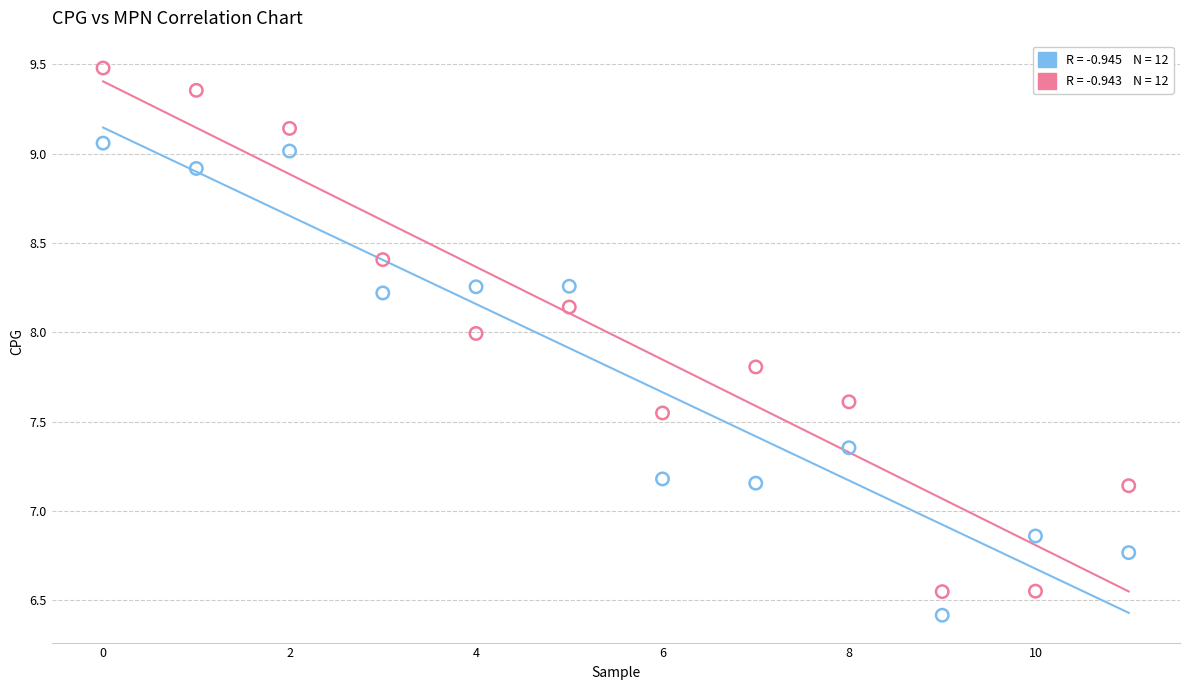

Across all data points, what is the range of Y values (max minus min)?

3.1